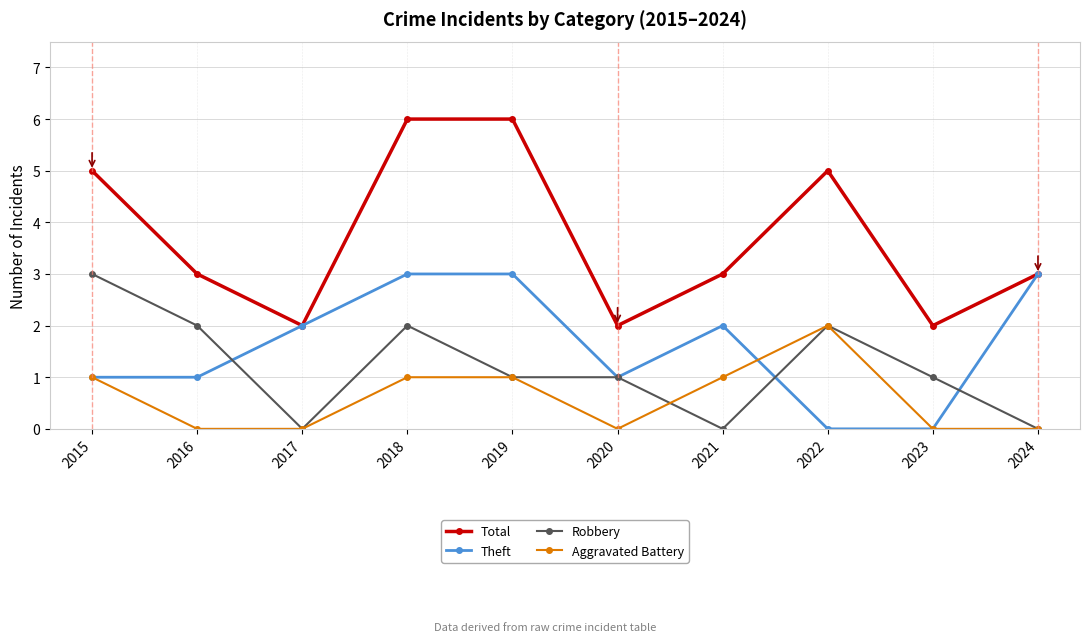

Where is the first local minimum for Robbery?

2017